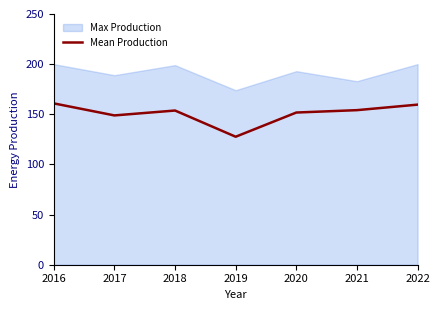

How many lines are shown in the chart?

1